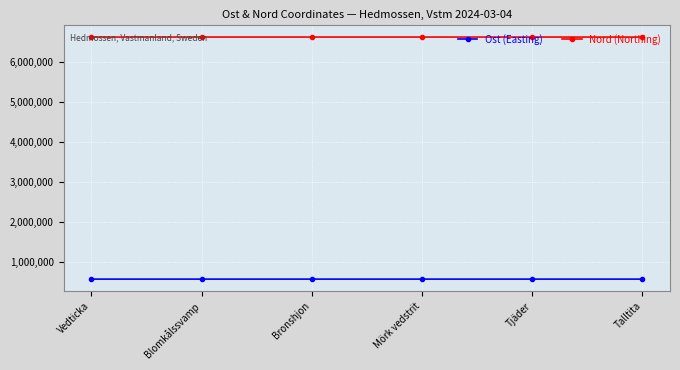

What is the value of the Ost (Easting) point at the 4th from the left?

571475